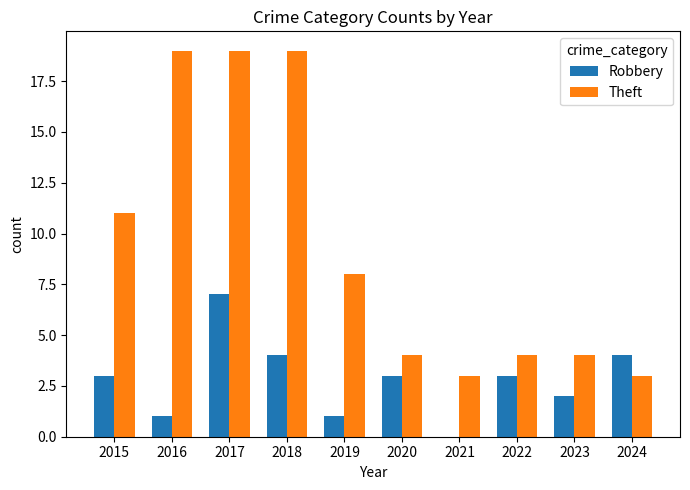

At which category is the sum across all series the highest?

2017